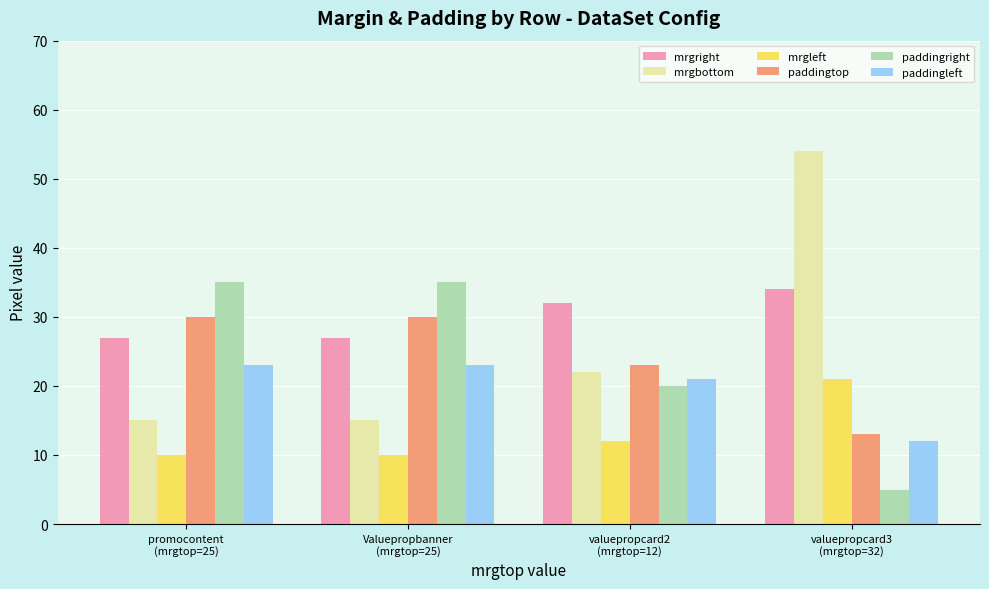

How many categories are shown in the chart?

4